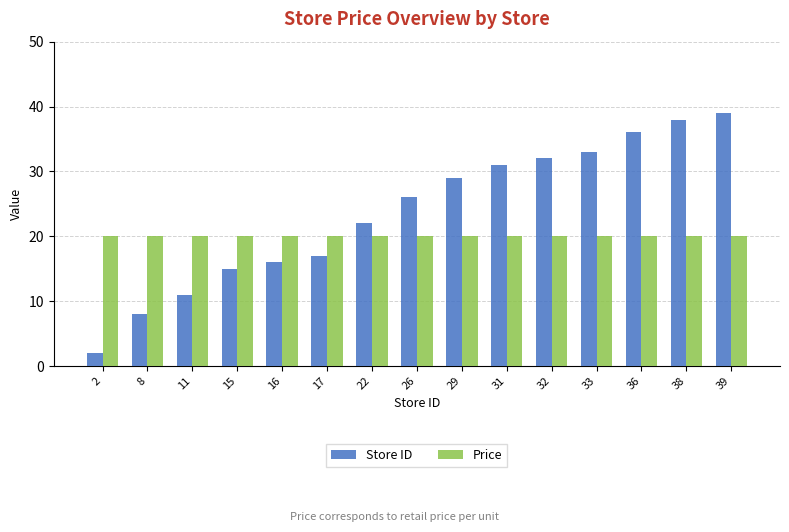

What is the value of the Store ID bar at the 9th from the left?

29